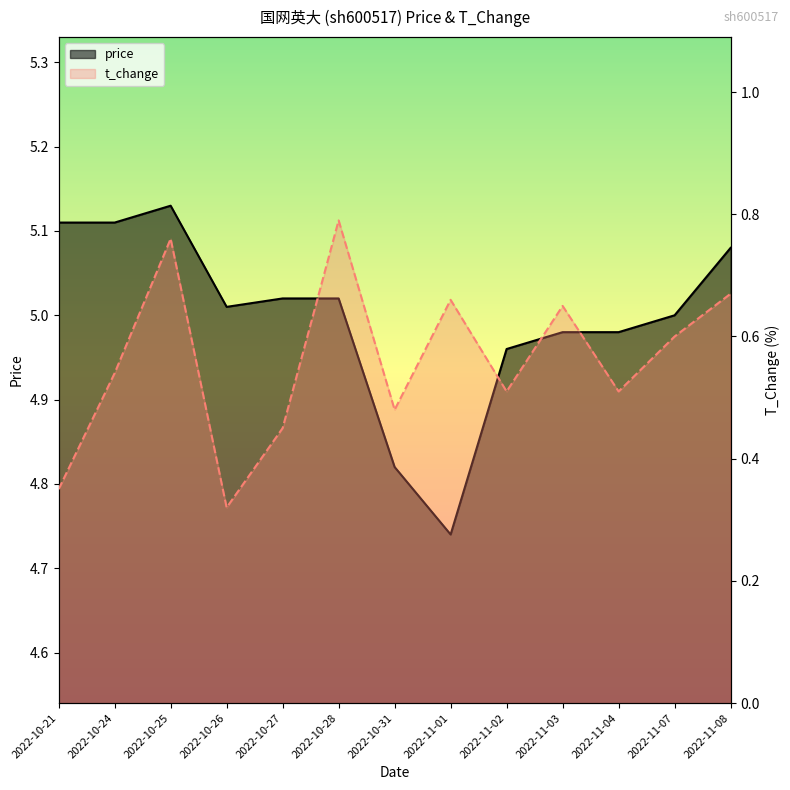

List the series in order of their overall mean, highest first.

price, t_change